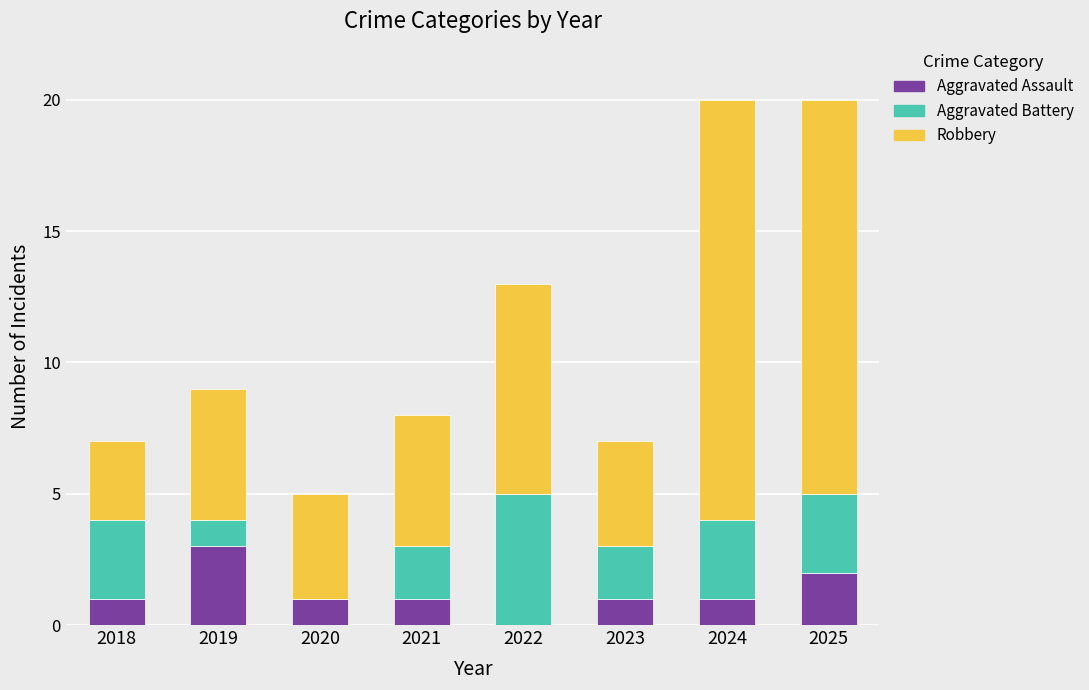

Which category has the highest value in the Aggravated Assault series?

2019